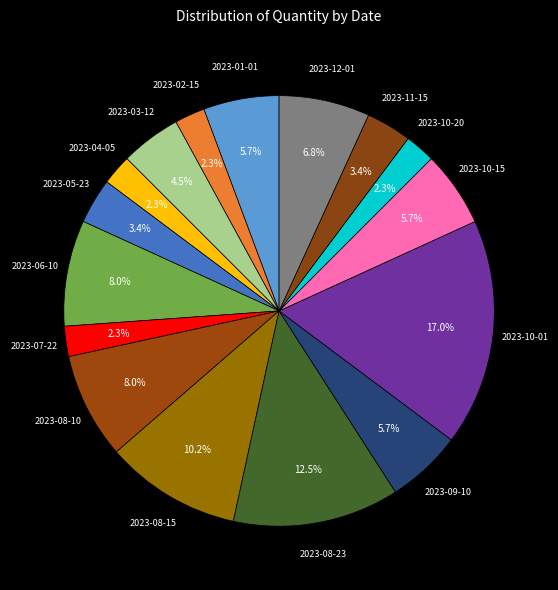

Which category has the biggest portion of the pie?

2023-10-01